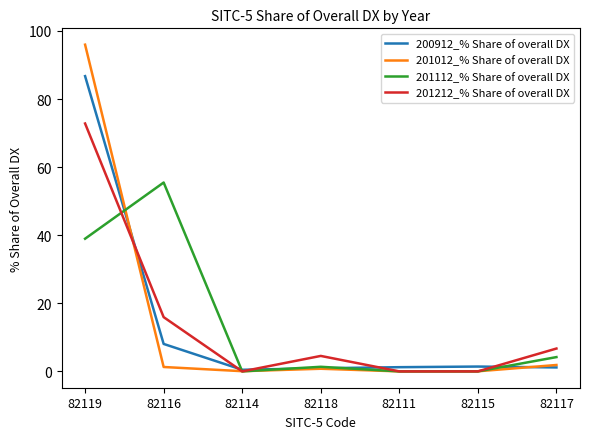

Rank the series by their average value, from highest to lowest.

201212_% Share of overall DX, 201012_% Share of overall DX, 201112_% Share of overall DX, 200912_% Share of overall DX